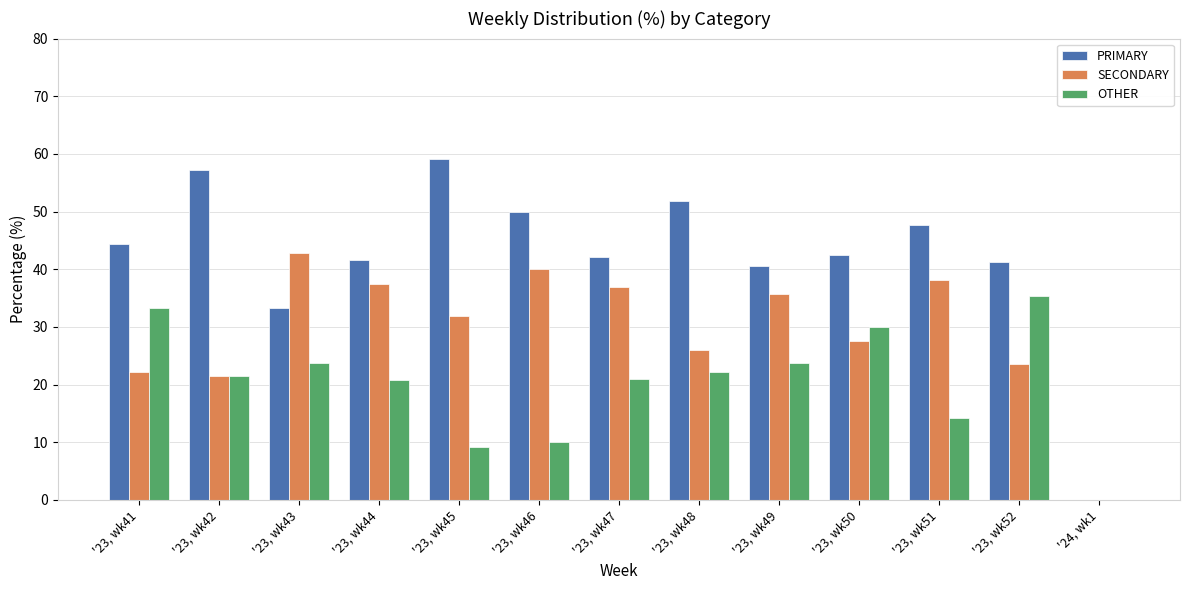

The OTHER series shows 51.6 at '23, wk50. True or false?

False